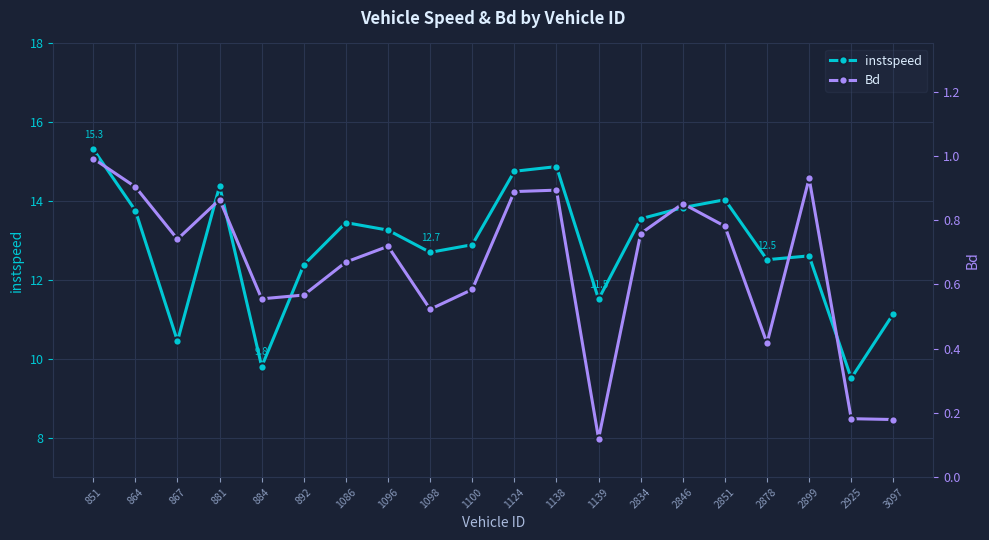

Reading right to left, what are all the values shown in this chart?

instspeed: 11.1	9.5	12.6	12.5	14.0	13.8	13.6	11.5	14.9	14.8	12.9	12.7	13.3	13.5	12.4	9.8	14.4	10.4	13.8	15.3
Bd: 0.2	0.2	0.9	0.4	0.8	0.9	0.8	0.1	0.9	0.9	0.6	0.5	0.7	0.7	0.6	0.6	0.9	0.7	0.9	1.0